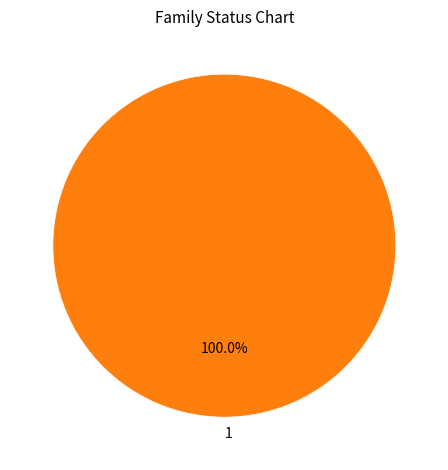

Rank the categories by value from highest to lowest.

1